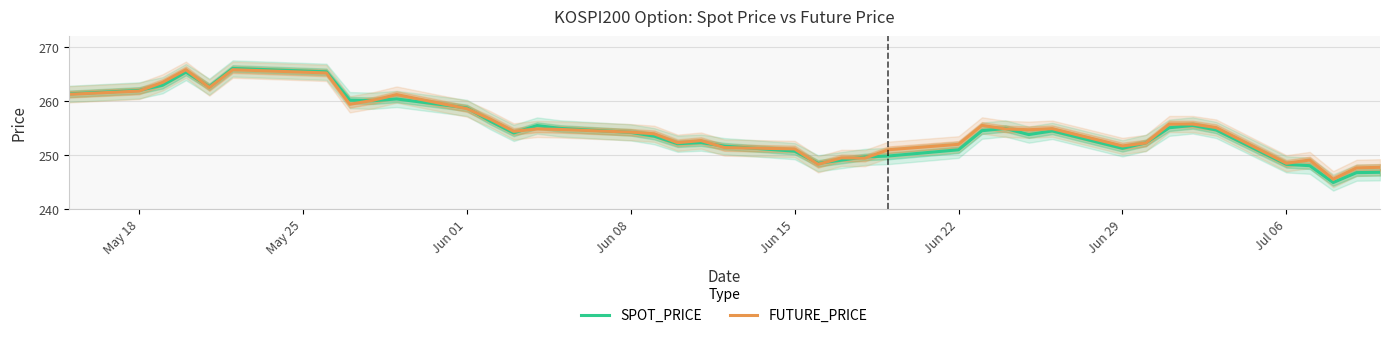

What is the lowest value of the SPOT_PRICE series?

244.9